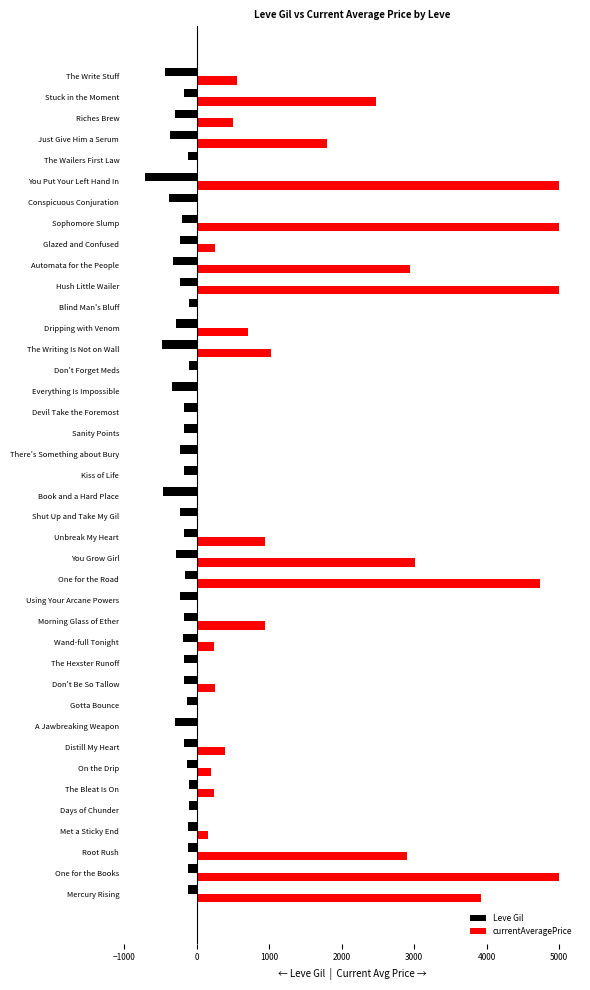

The Leve Gil series shows -172.0 at Kiss of Life. True or false?

True